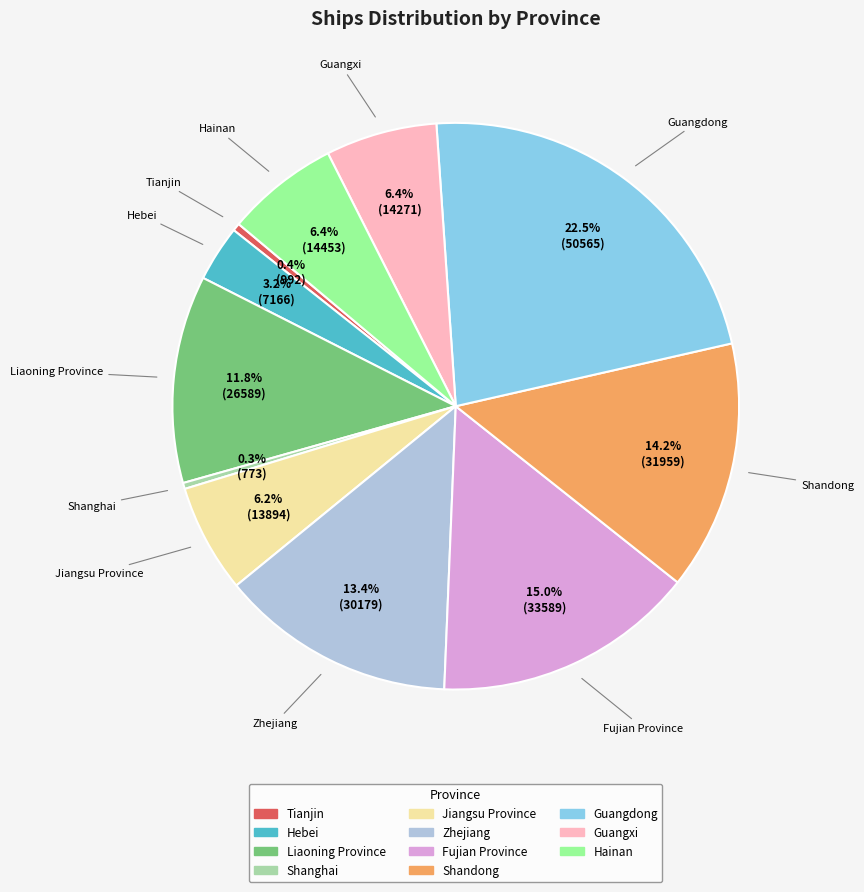

Does Zhejiang represent more than half of the total?

No